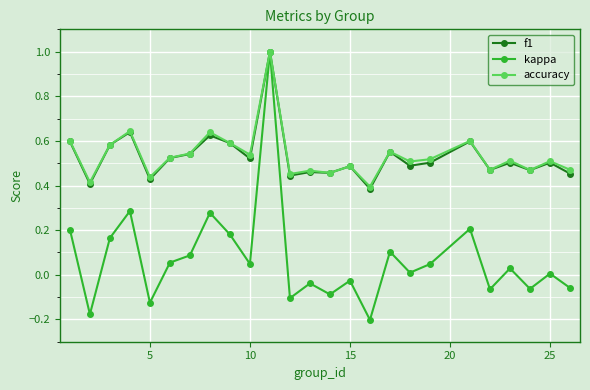

What is the greatest value displayed?

1.0